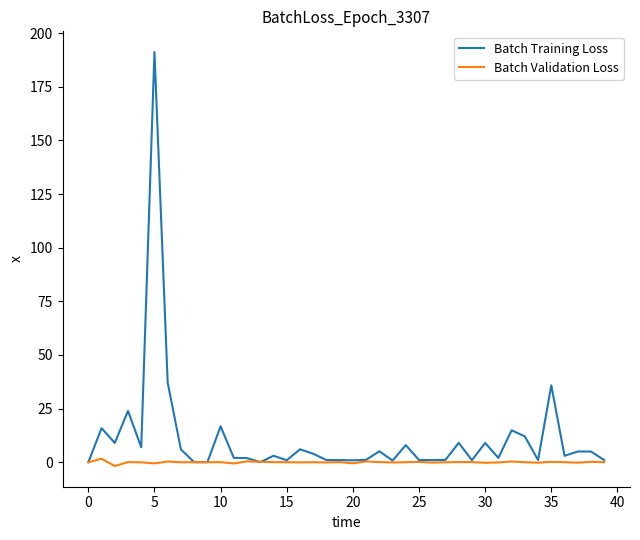

Which series has the largest range (max minus min)?

Batch Training Loss